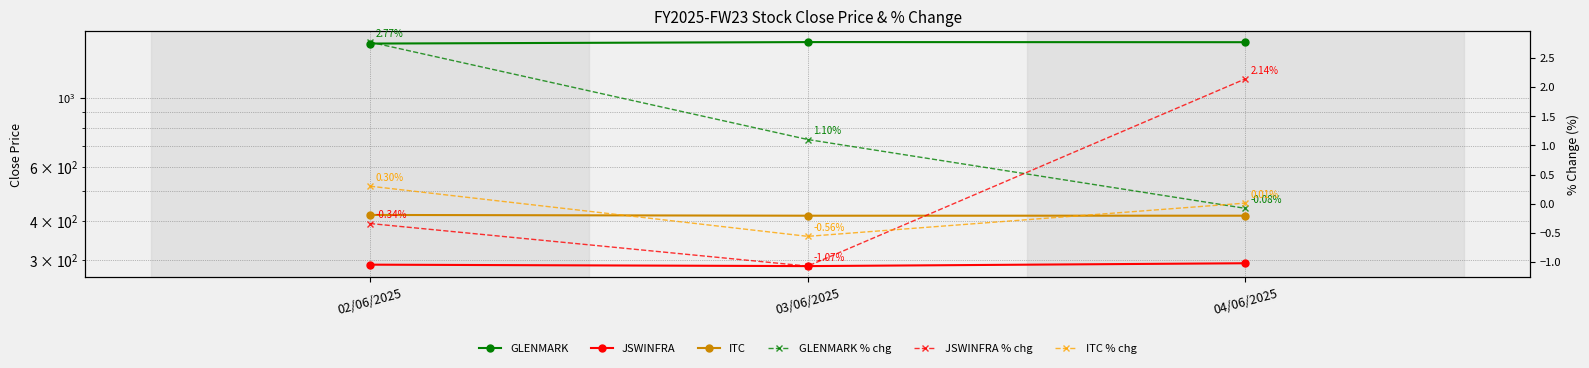

What is the highest value of the ITC % chg series?

0.3